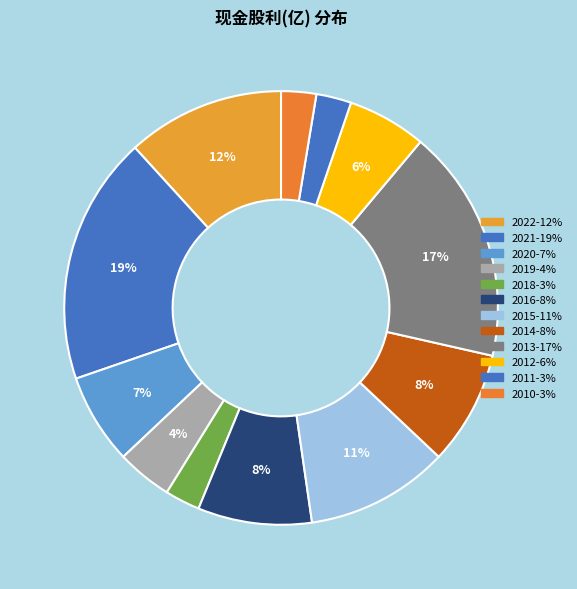

What percentage is the 2021 slice, to the nearest percent?

19%